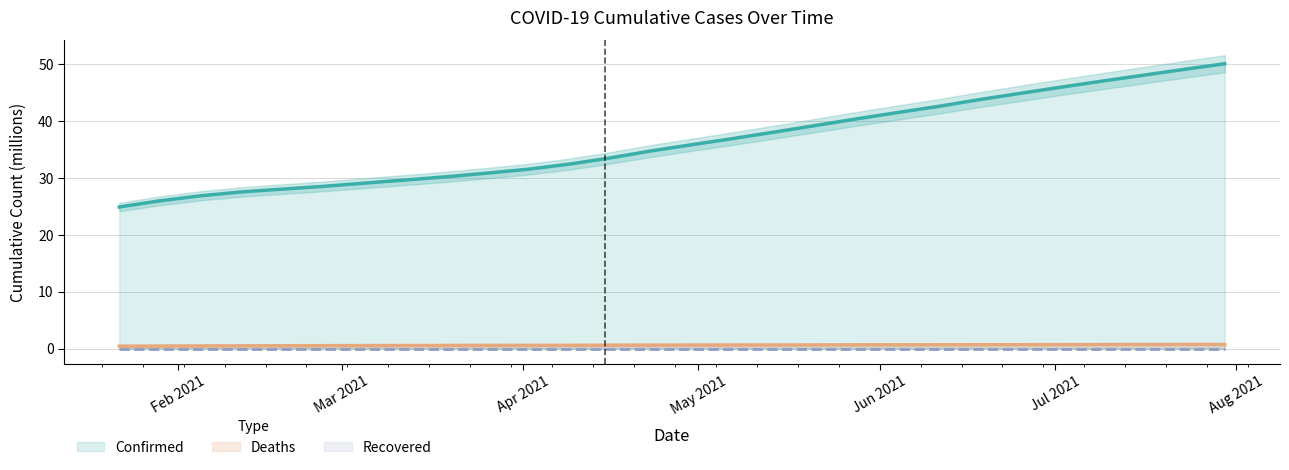

What is the lowest value of the Confirmed series?

24.9